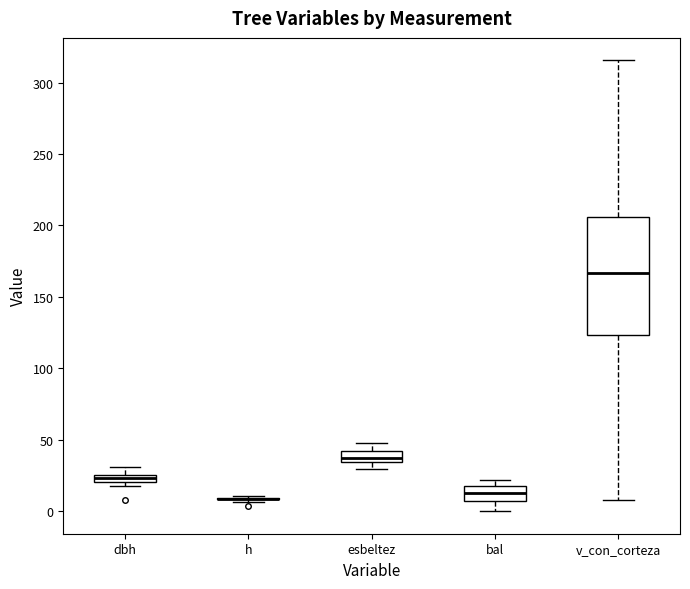

Which box is the tallest, from its lower edge to its upper edge?

v_con_corteza